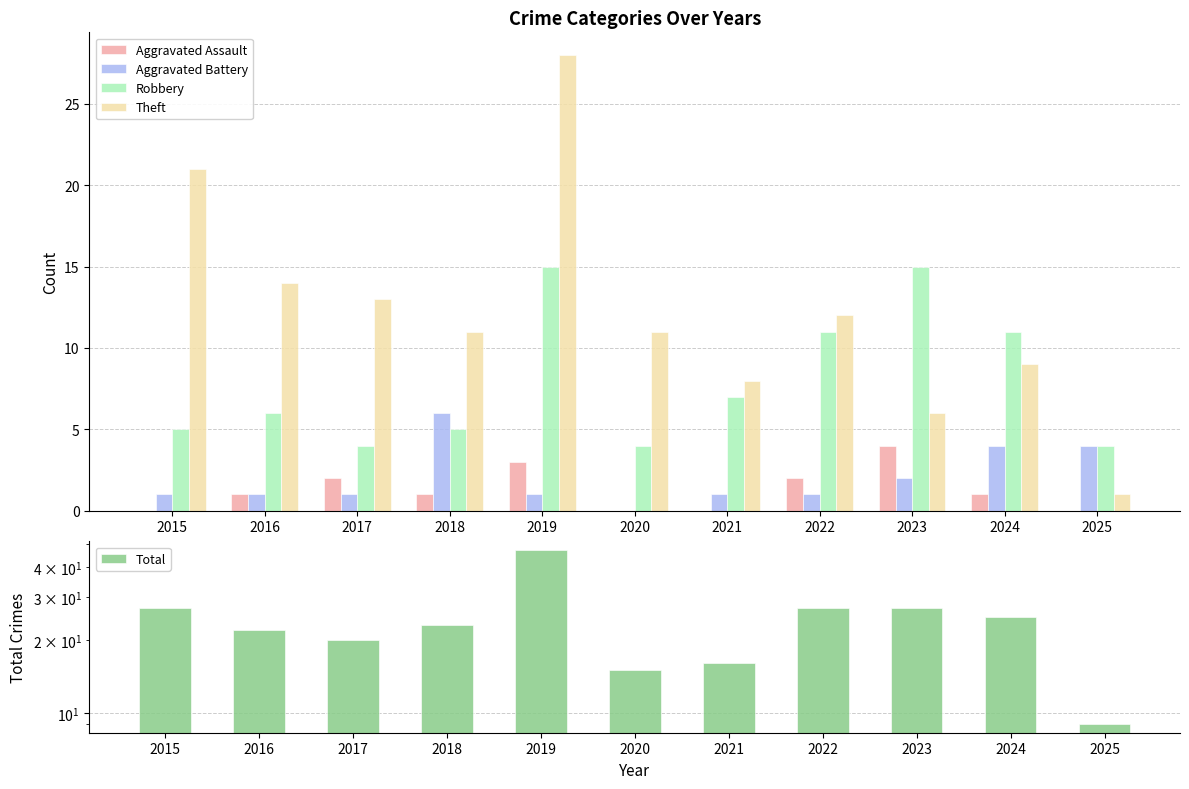

What is the sum of the Total values at 2017 and 2021?

36